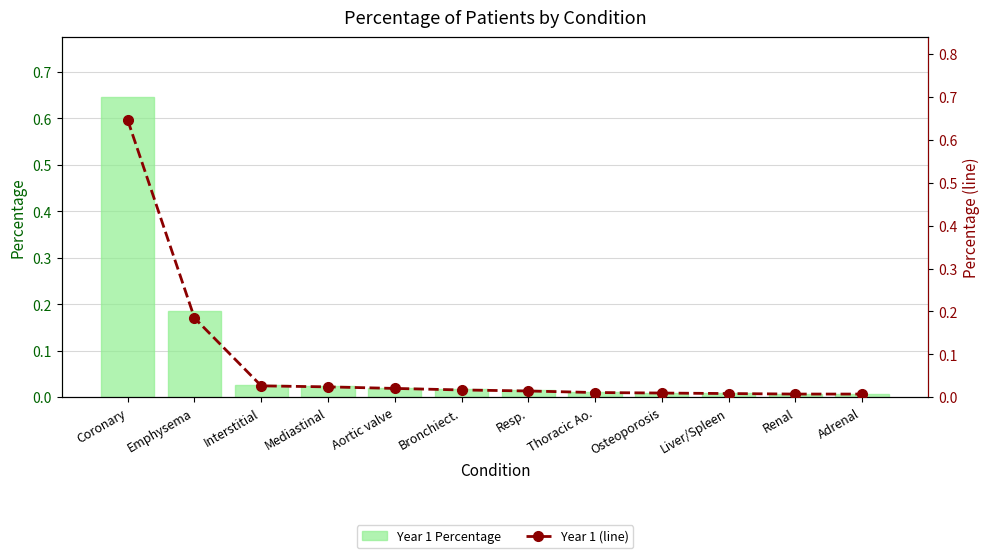

At which label does Year 1 Percentage reach its minimum?

Renal